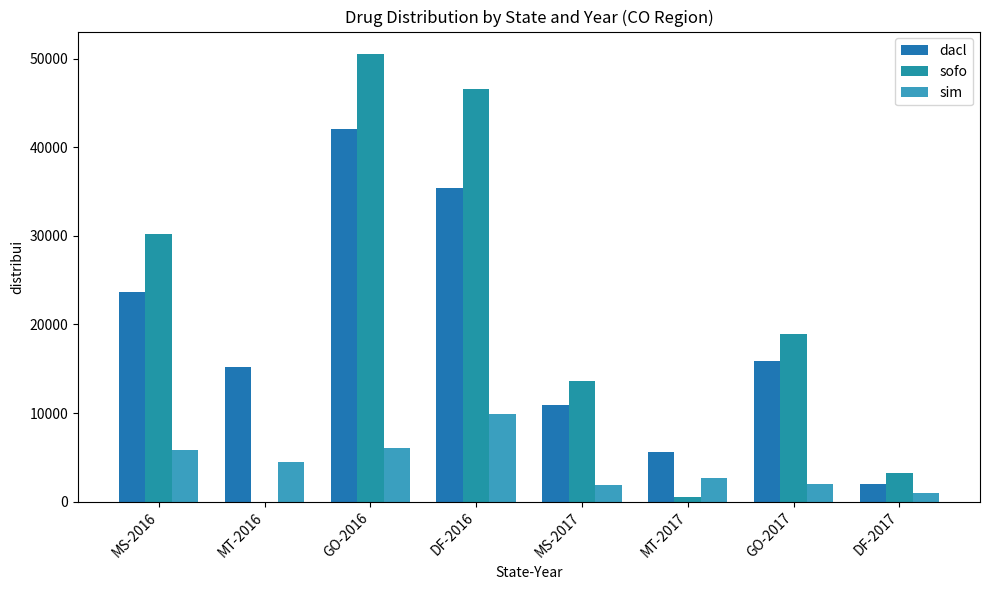

What is the label of the 2nd bar from the right?

GO-2017